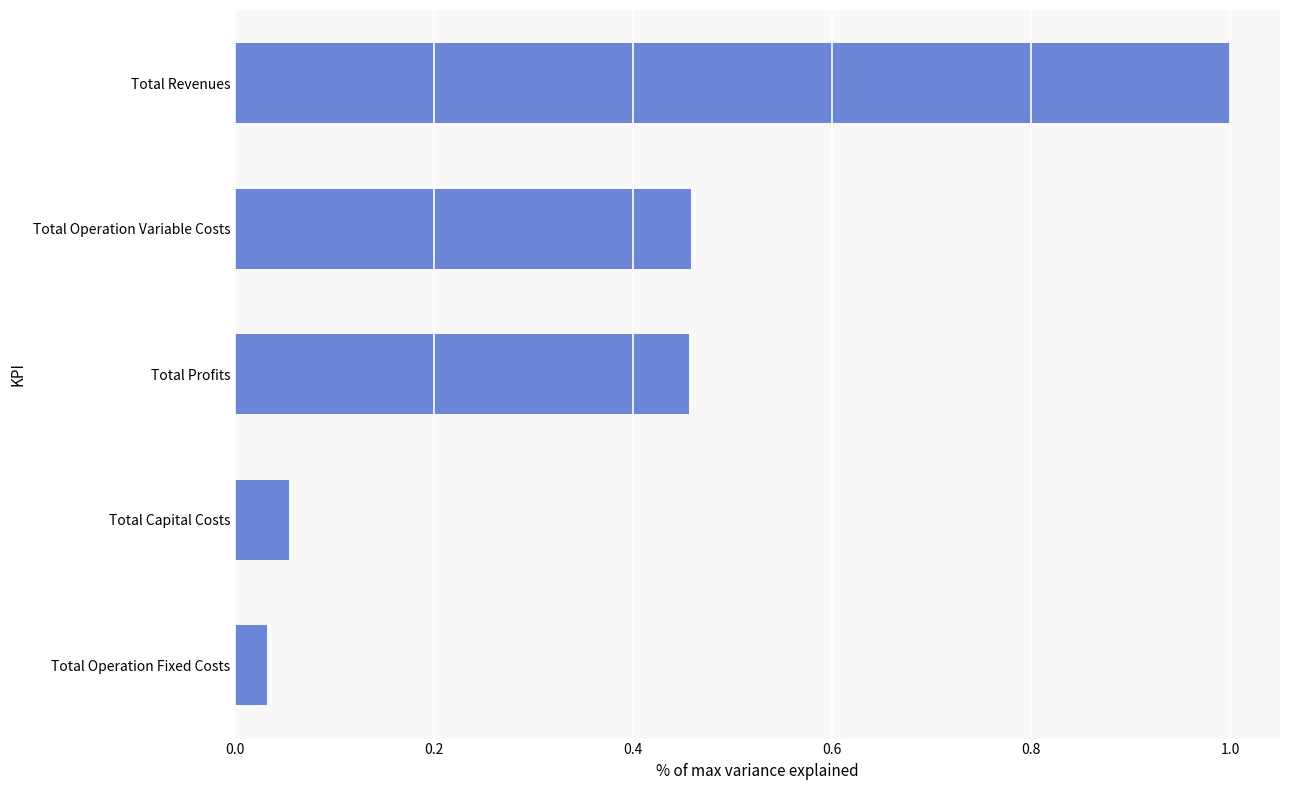

Where is the data nearest to the value 0?

Total Operation Fixed Costs